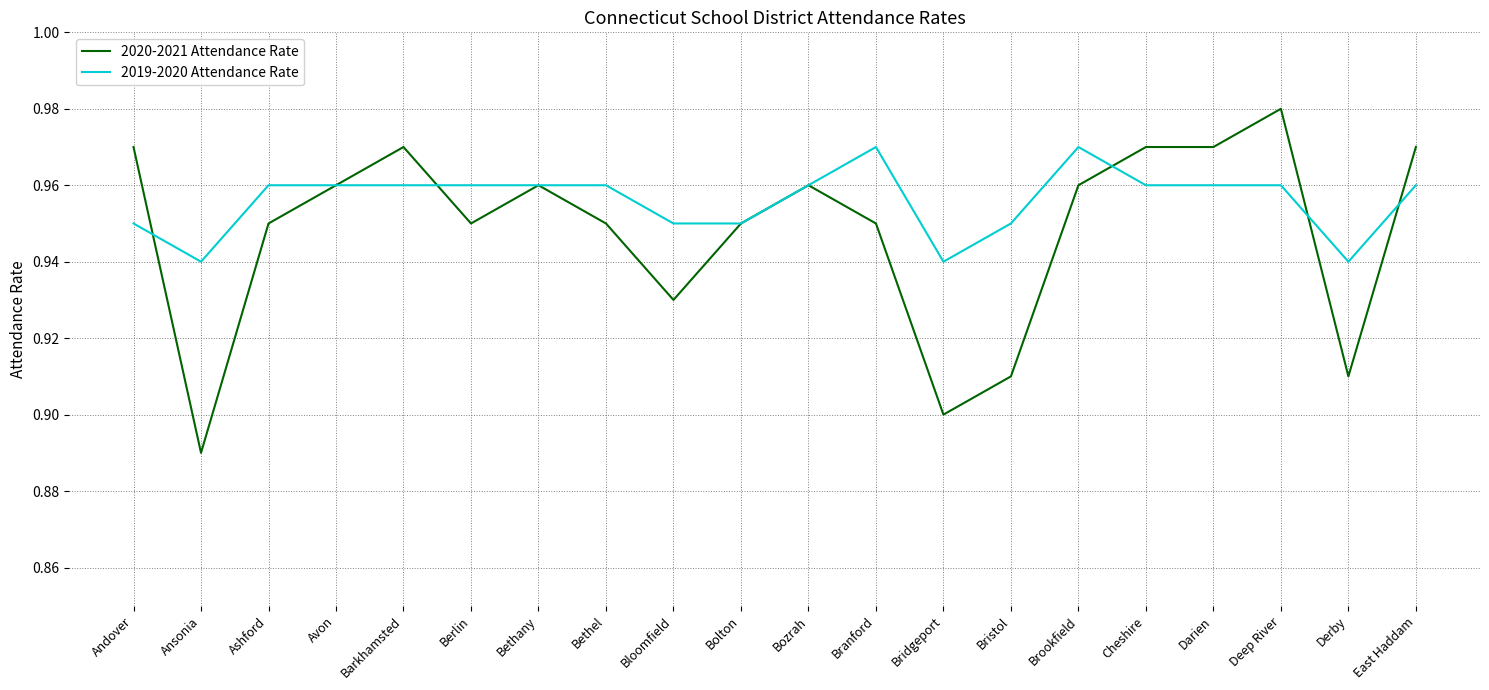

At which label does 2020-2021 Attendance Rate reach its minimum?

Ansonia